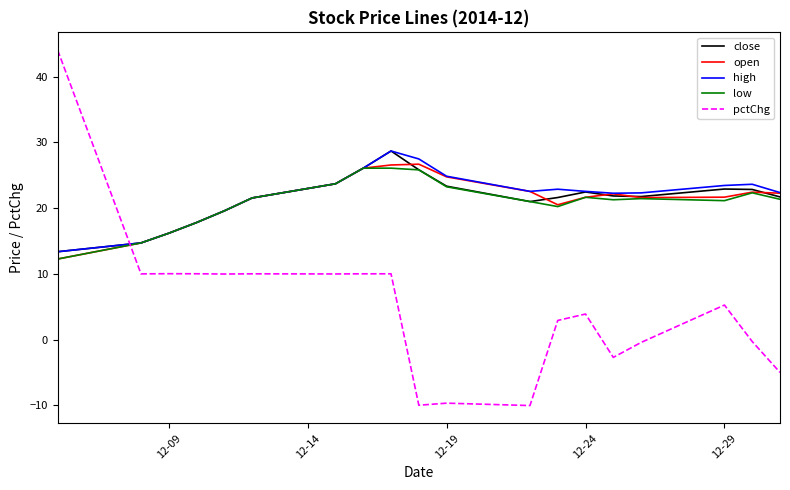

What is the minimum value shown in the chart?

-10.0